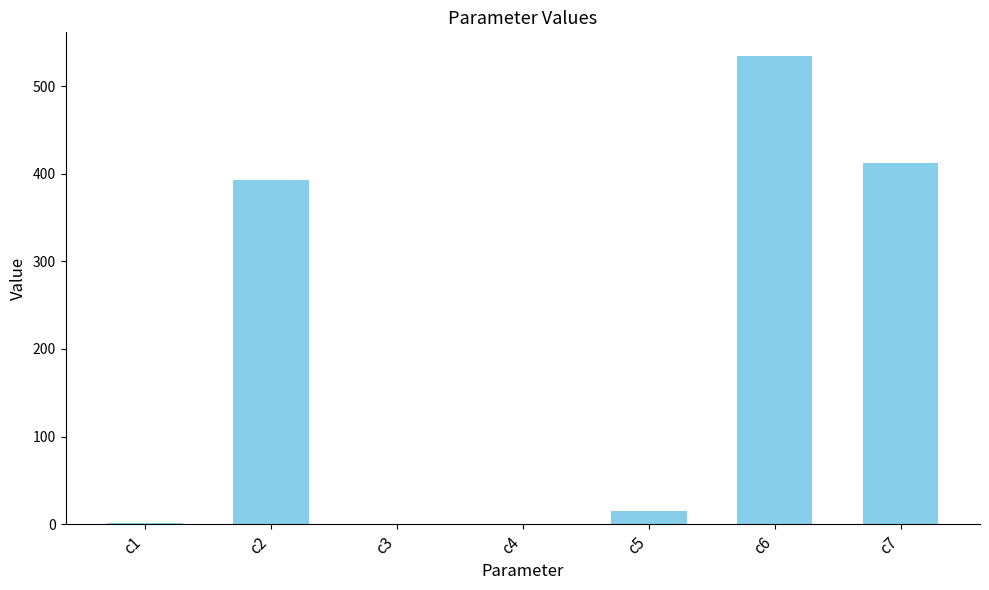

Read the value at c4.

0.2